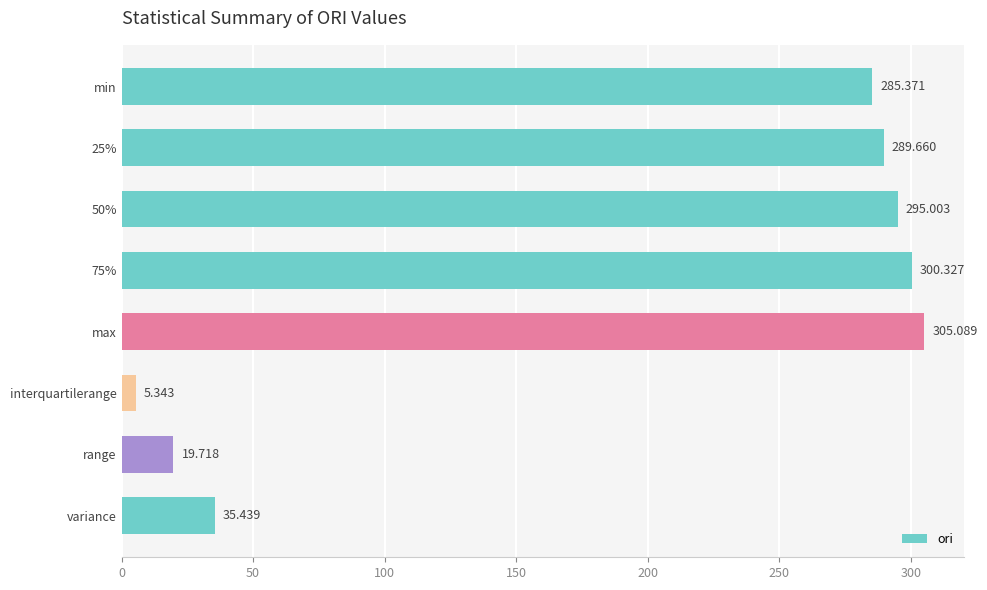

Does the chart contain any negative values?

No